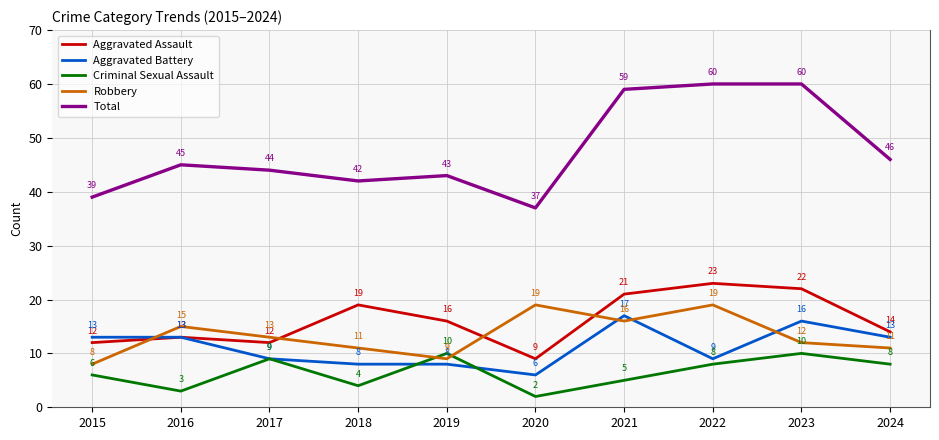

Which series ends up on top after the final intersection of Aggravated Battery and Robbery?

Aggravated Battery